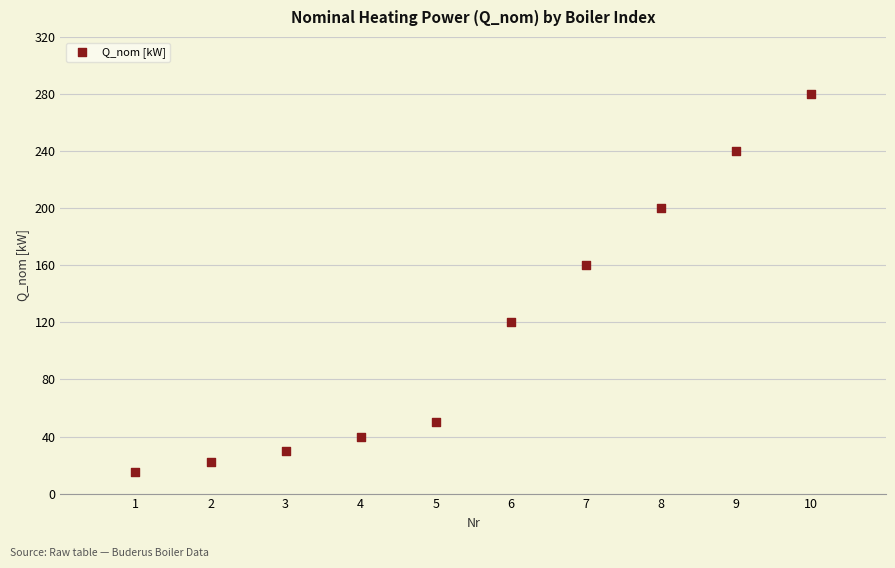

What Y value in the scatter plot is closest to 147?

160